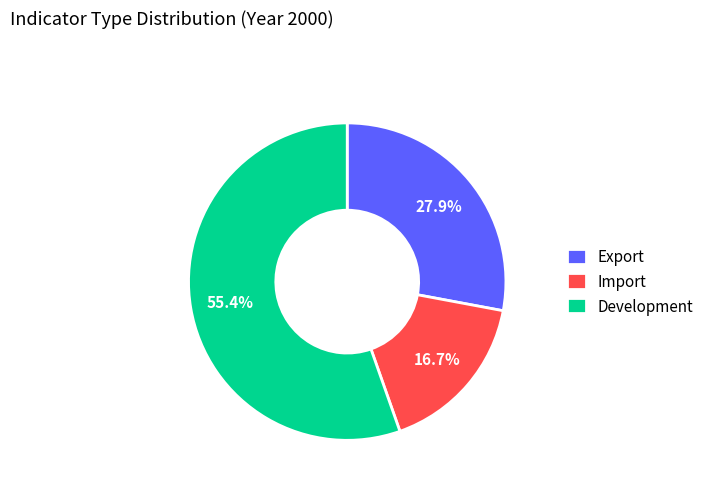

To the nearest percent, what is the difference between the largest and smallest slice percentages?

39%